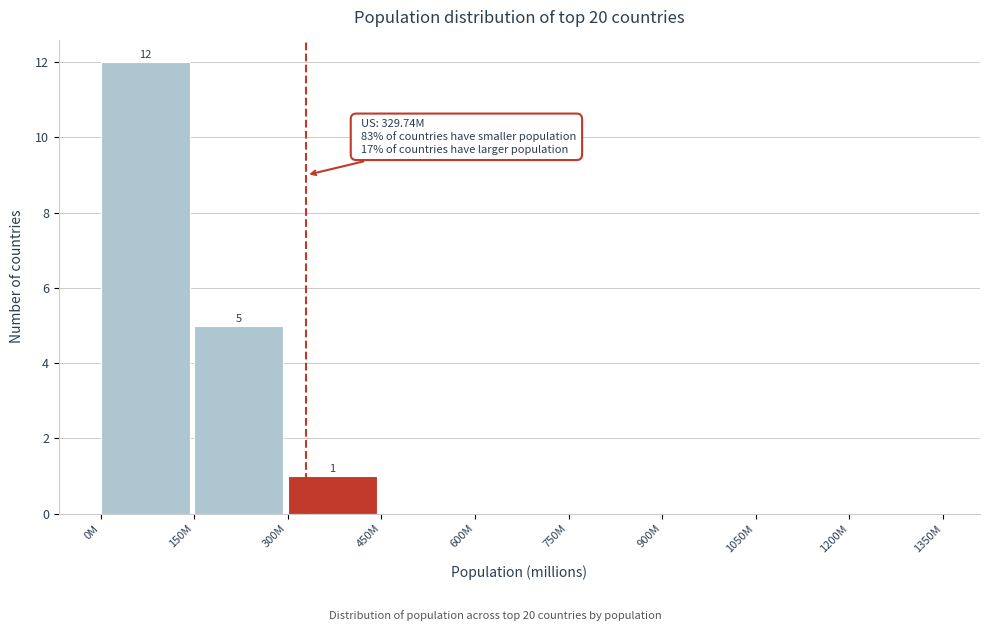

Reading left to right, extract all data points from this chart.

0M=12	150M=5	300M=1	450M=0	600M=0	750M=0	900M=0	1050M=0	1200M=0